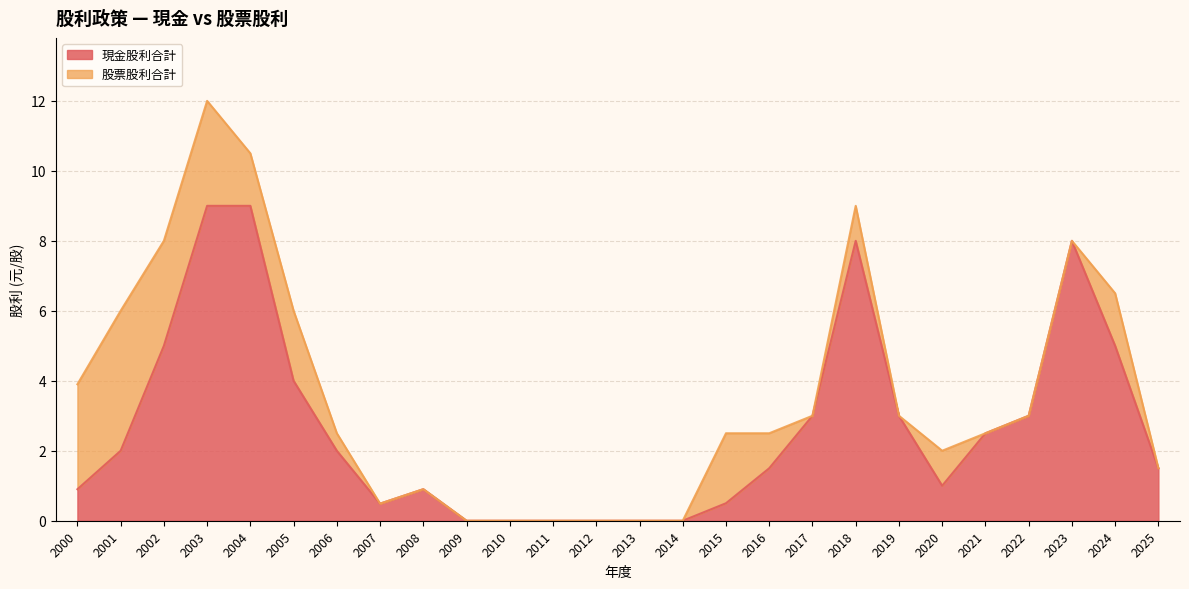

After their last crossing, which series has the higher values: 股票股利合計 or 現金股利合計?

股票股利合計